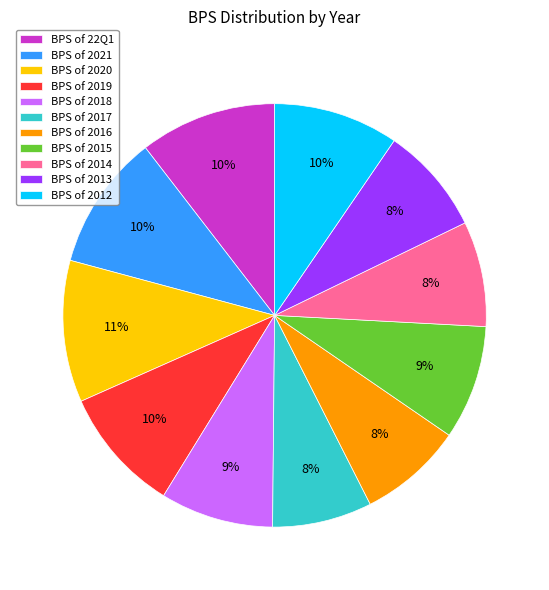

How many slices are in this pie chart?

11